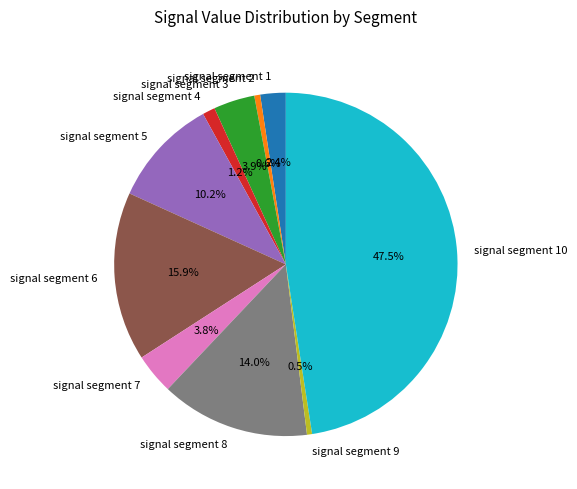

Is there any slice that represents more than half of the pie?

No